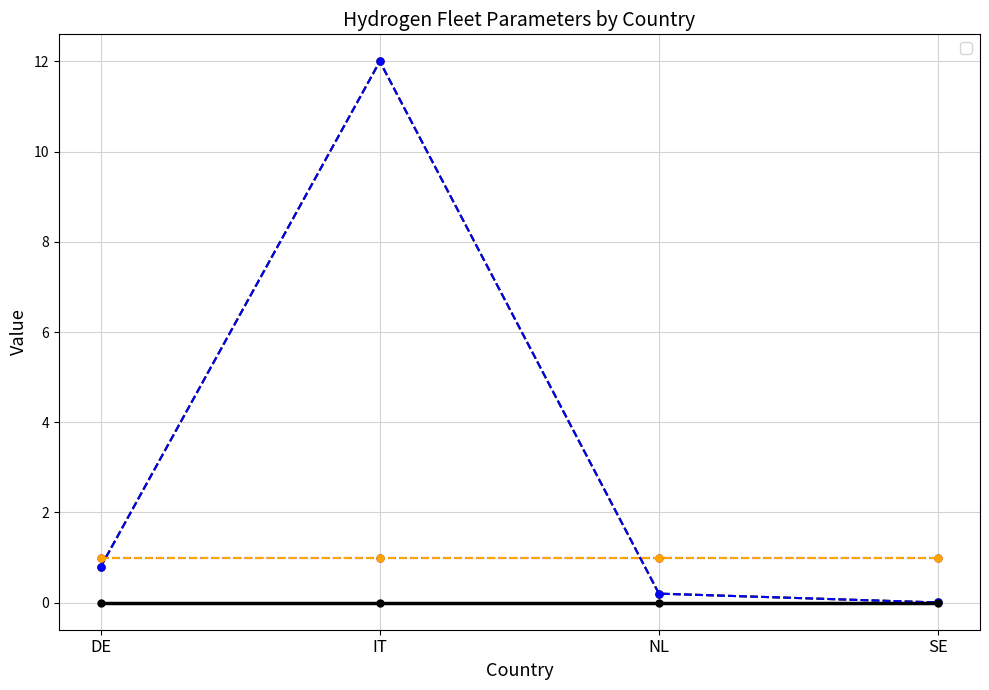

Is this an area chart (filled region under the line)?

No